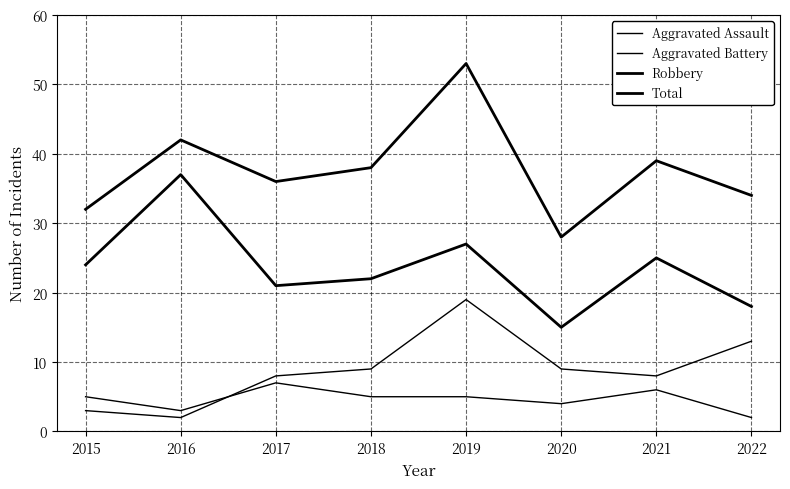

True or false: Aggravated Assault and Robbery intersect in this chart.

False